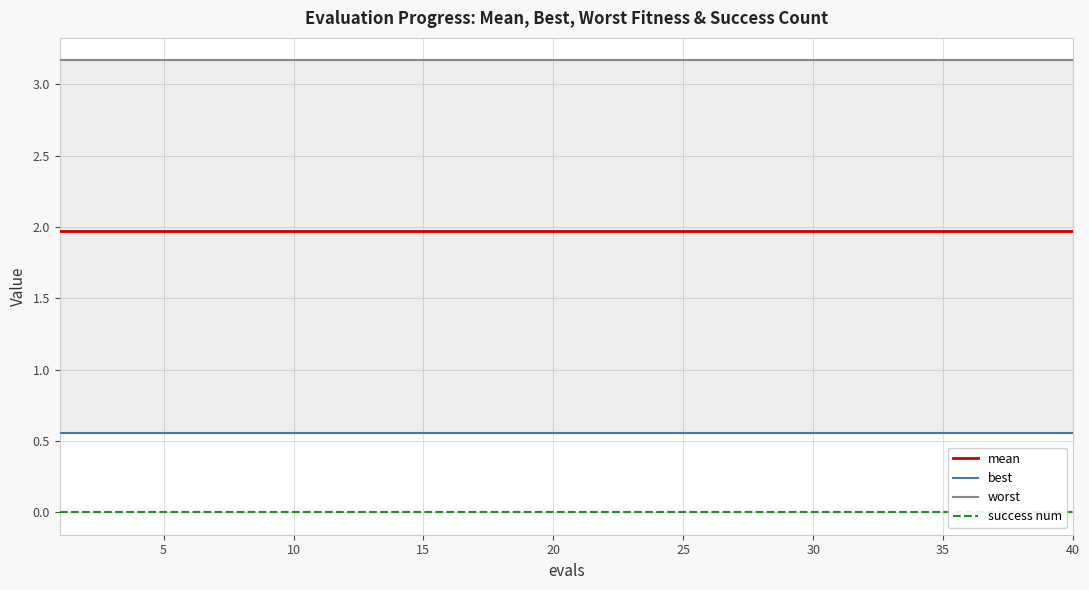

Which series has the largest total across all categories?

worst